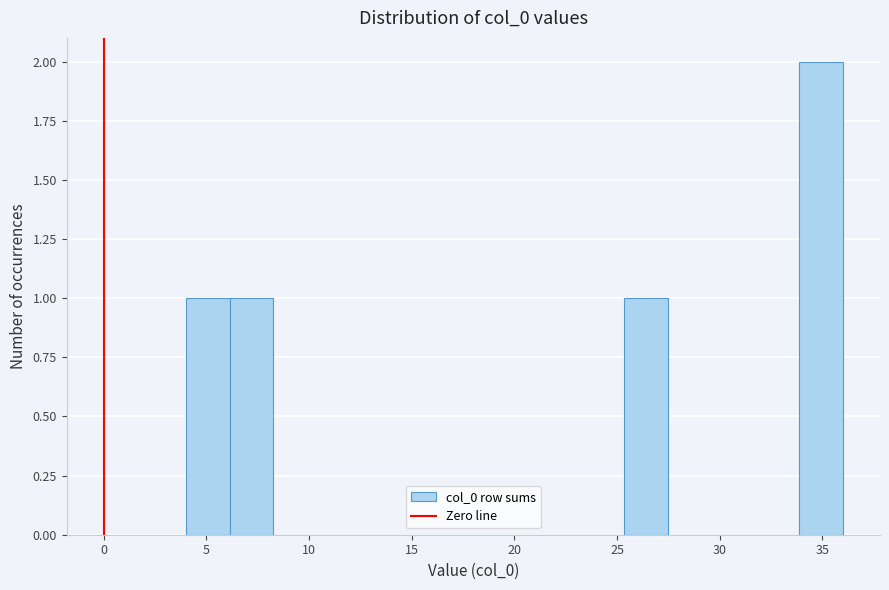

How tall is the bar that spans 34.0 to 36.0 on the x-axis? Neither the bar edges nor the heights are printed on the chart, so give them approximately, as read against the axes.

2